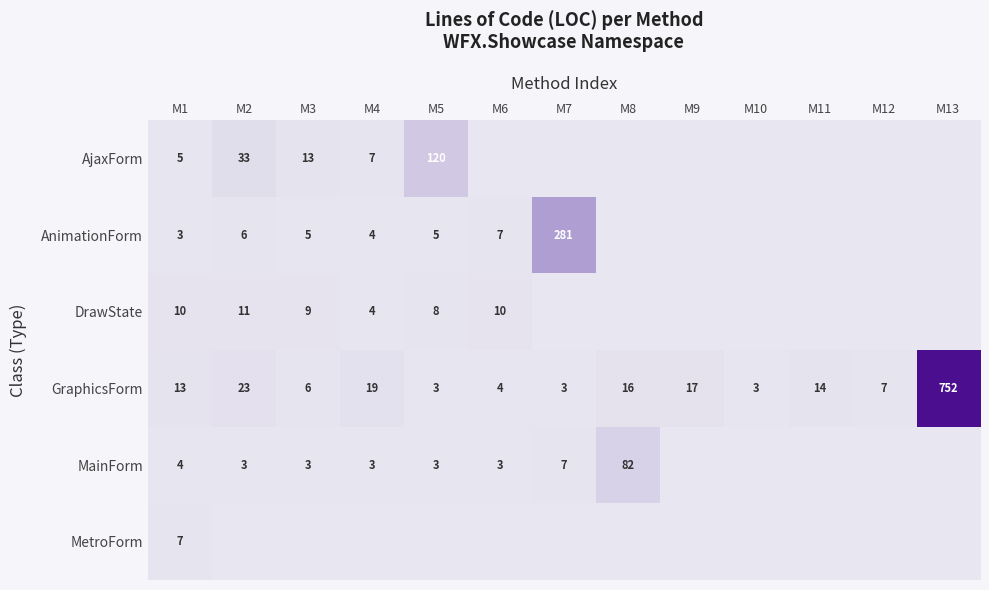

What is the difference between the highest and lowest values at M1?

10